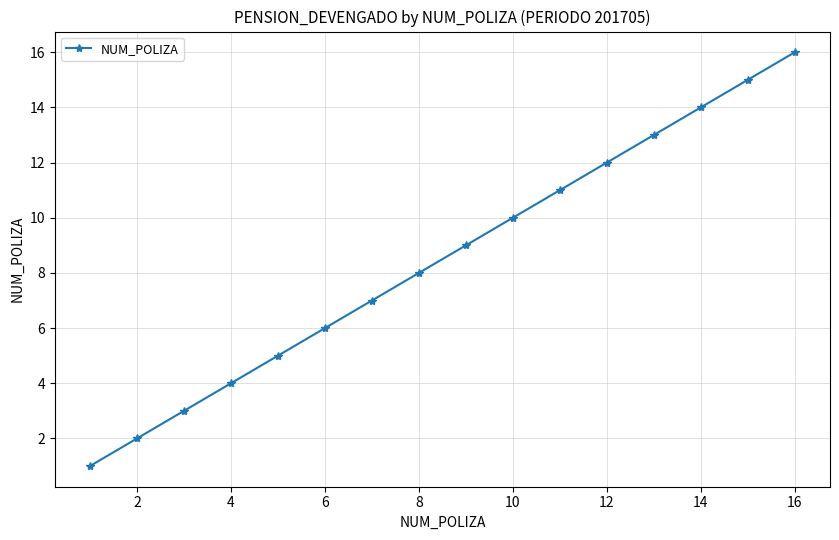

What is the difference between the second highest and second lowest values?

13